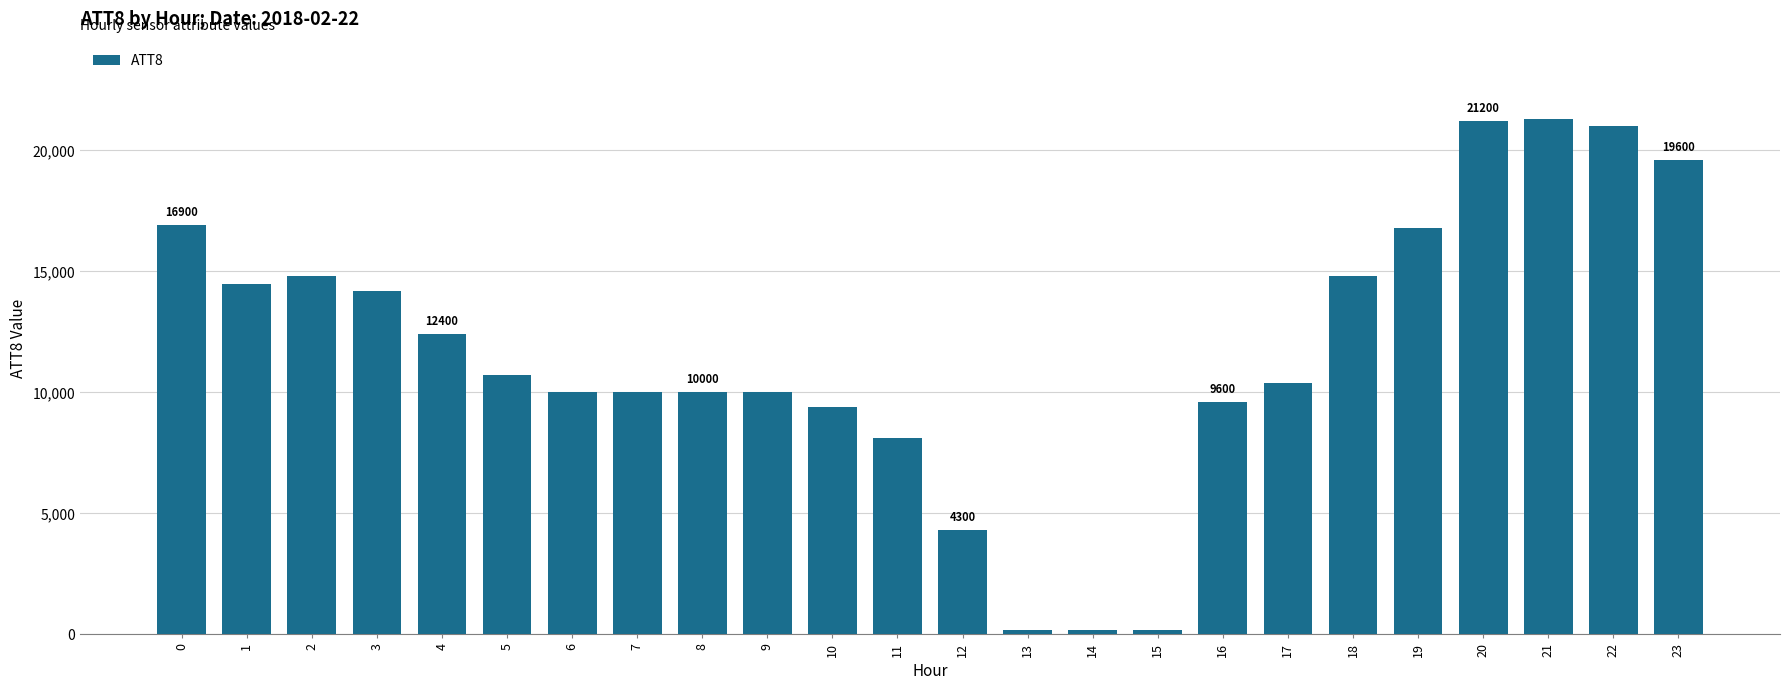

What is the maximum value shown in the chart?

21300